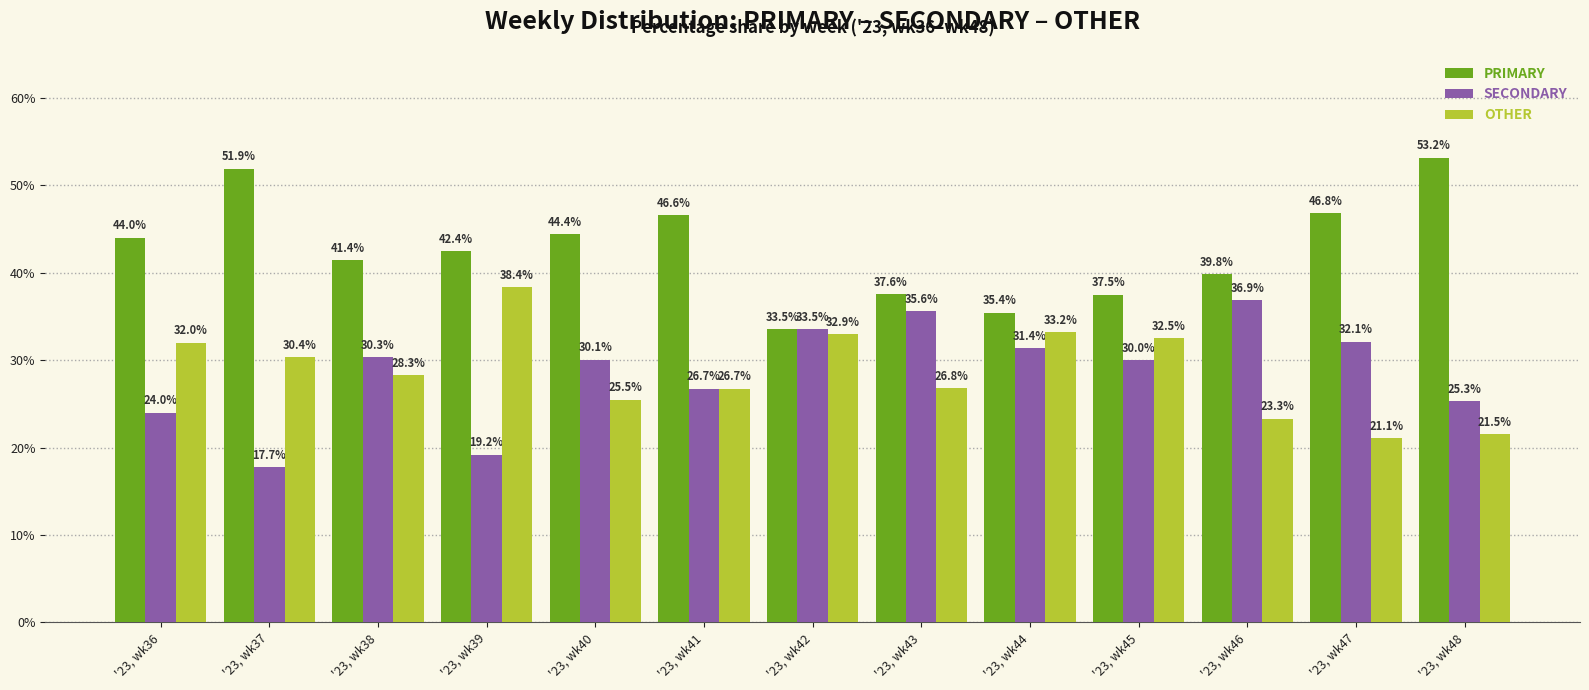

What is the spread (max minus min) of values at '23, wk41?

19.8